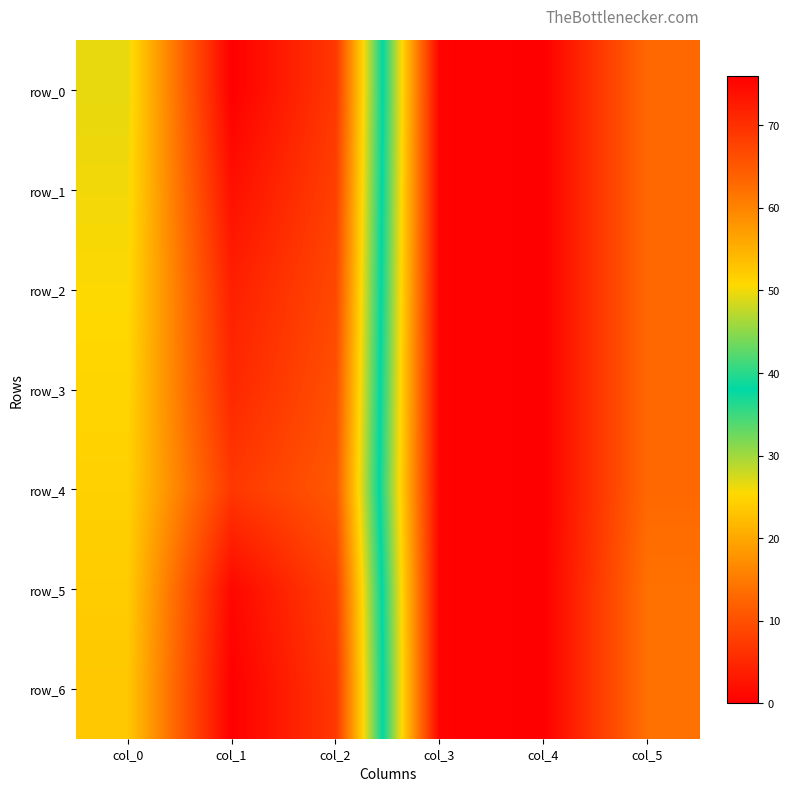

What is the difference between the second highest and second lowest values in the row_0 series?

68.5